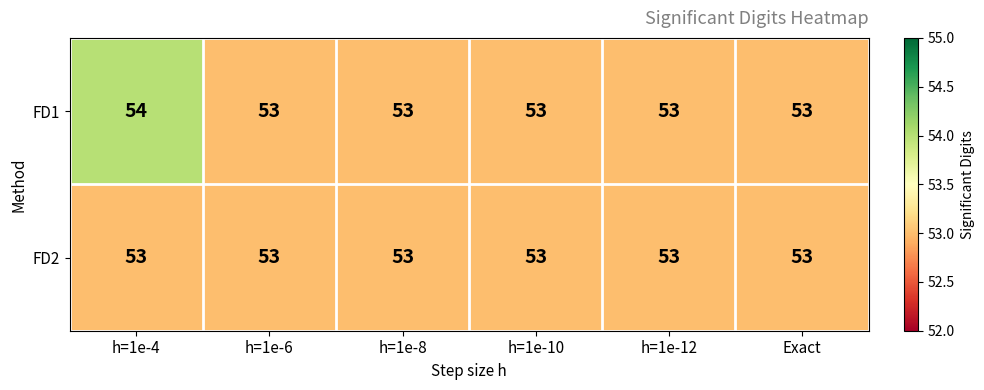

Reading left to right, extract all data points from this chart.

FD1: h=1e-4=54	h=1e-6=53	h=1e-8=53	h=1e-10=53	h=1e-12=53	Exact=53
FD2: h=1e-4=53	h=1e-6=53	h=1e-8=53	h=1e-10=53	h=1e-12=53	Exact=53